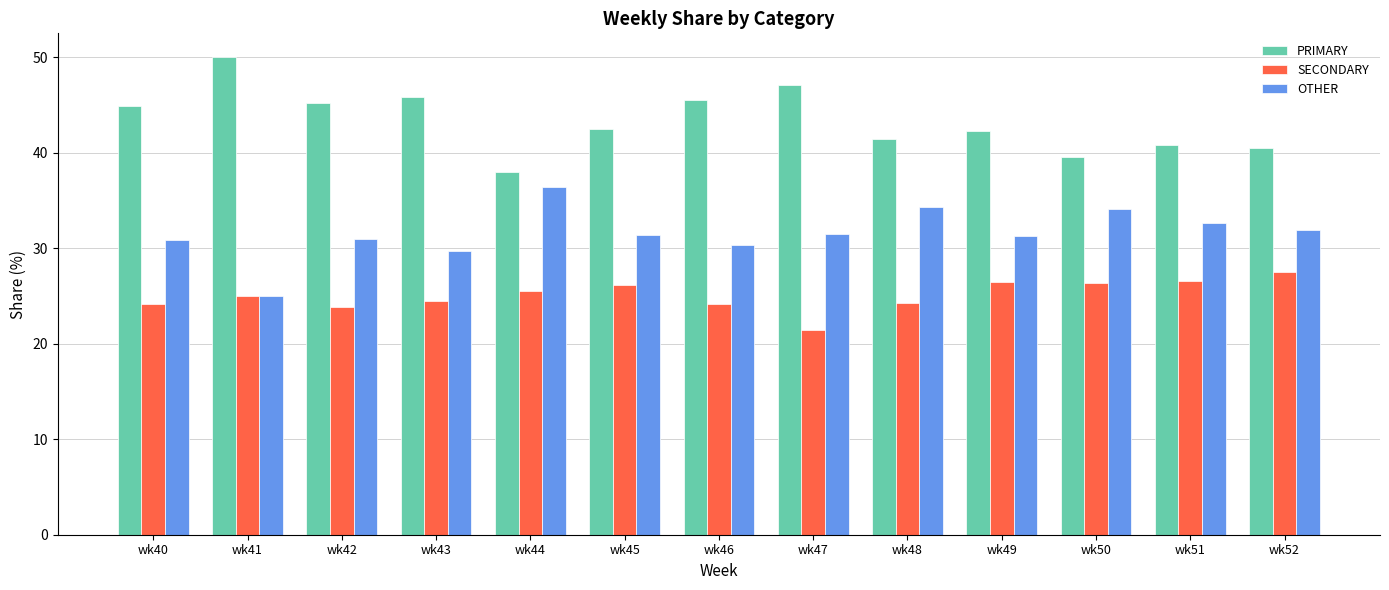

Is the value of OTHER at wk46 greater than the value of SECONDARY at wk47?

Yes